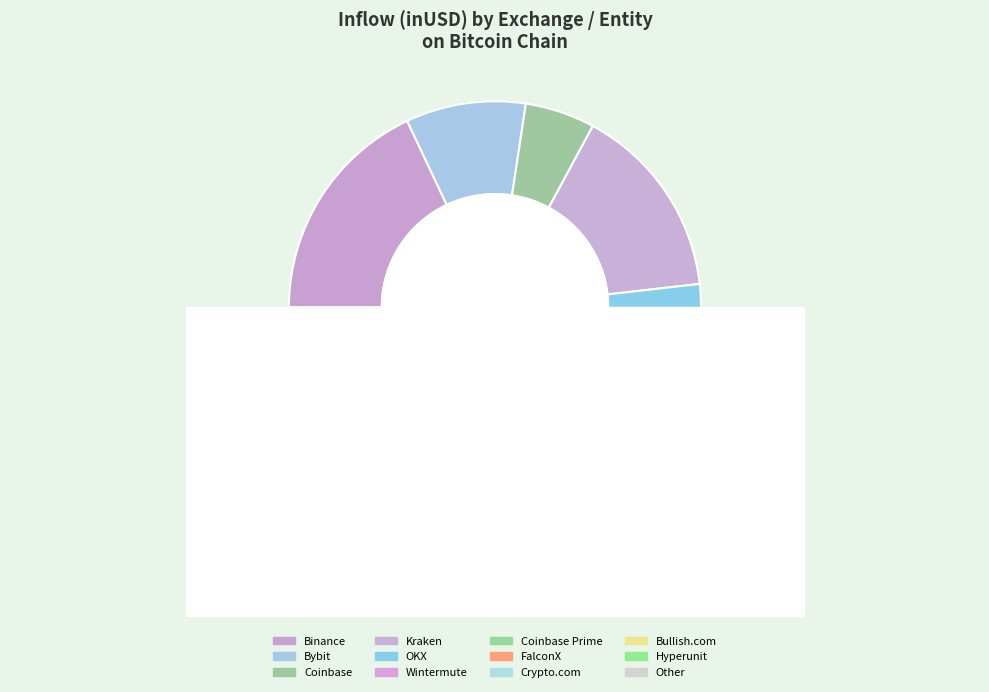

The Wintermute slice represents 11% of the pie. True or false?

True